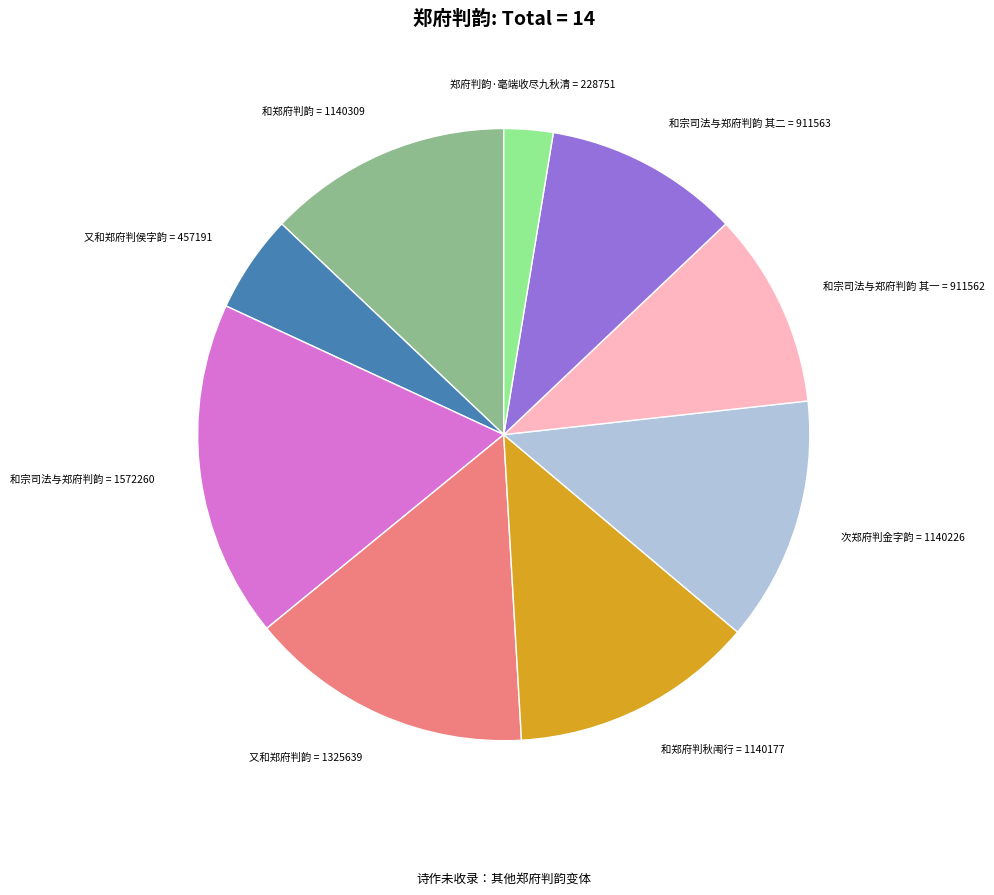

Approximately how many times larger is the value at 又和郑府判韵 compared to 和宗司法与郑府判韵?

0.8